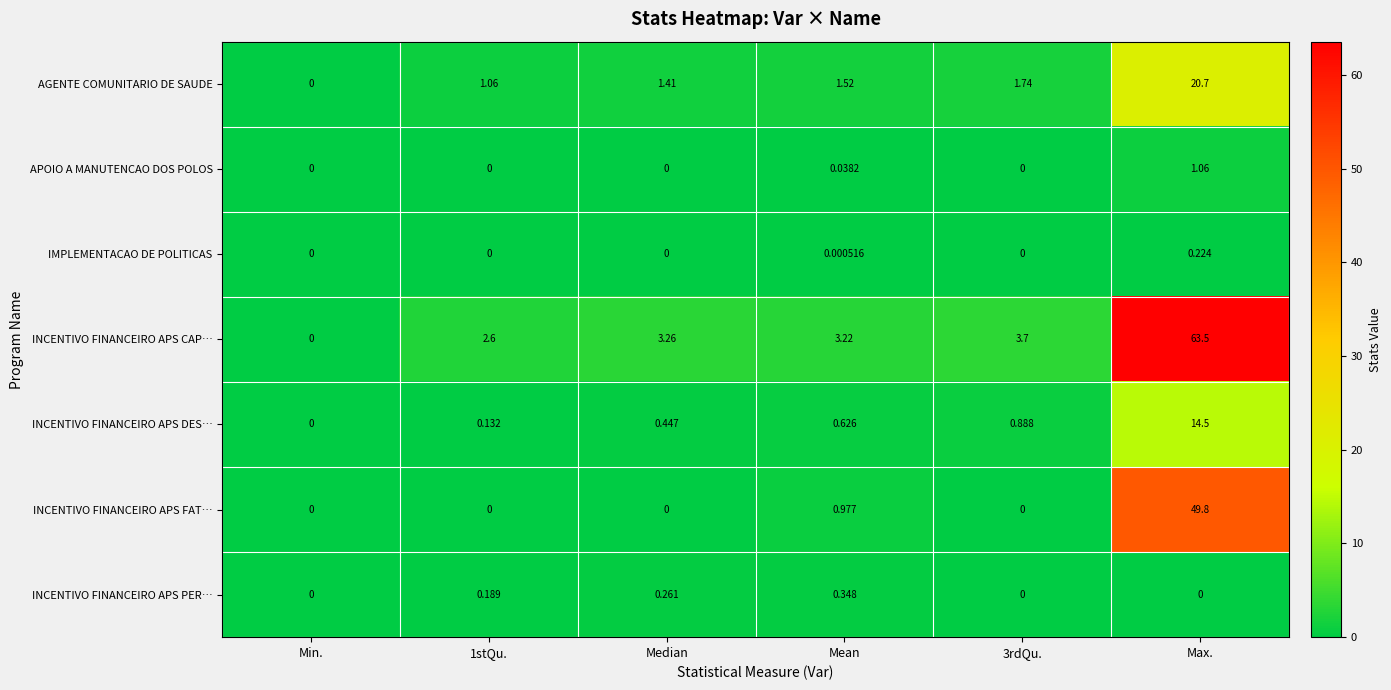

At which label does AGENTE COMUNITARIO DE SAUDE reach its peak?

Max.